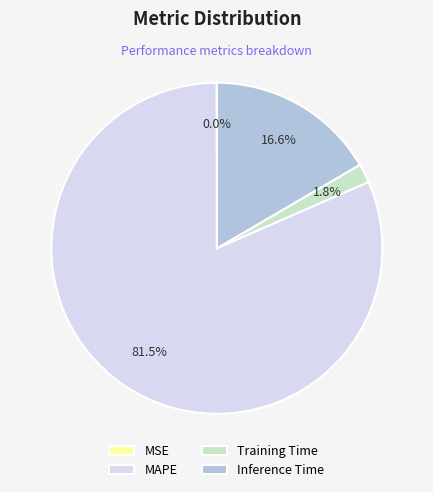

What is the majority slice?

MAPE